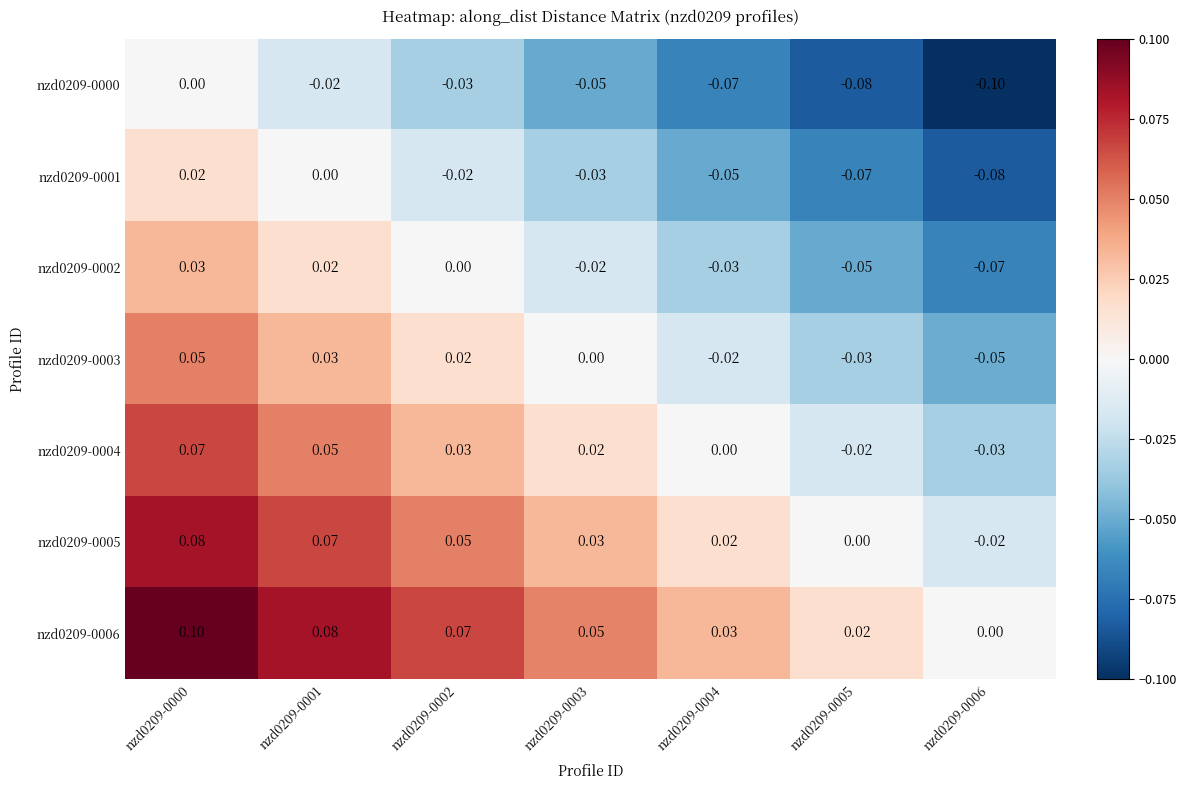

How many categories are shown in the chart?

7